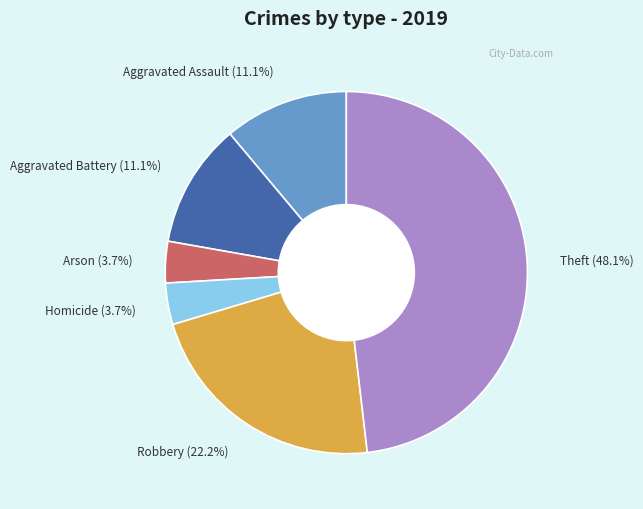

Does any single category account for the majority?

No